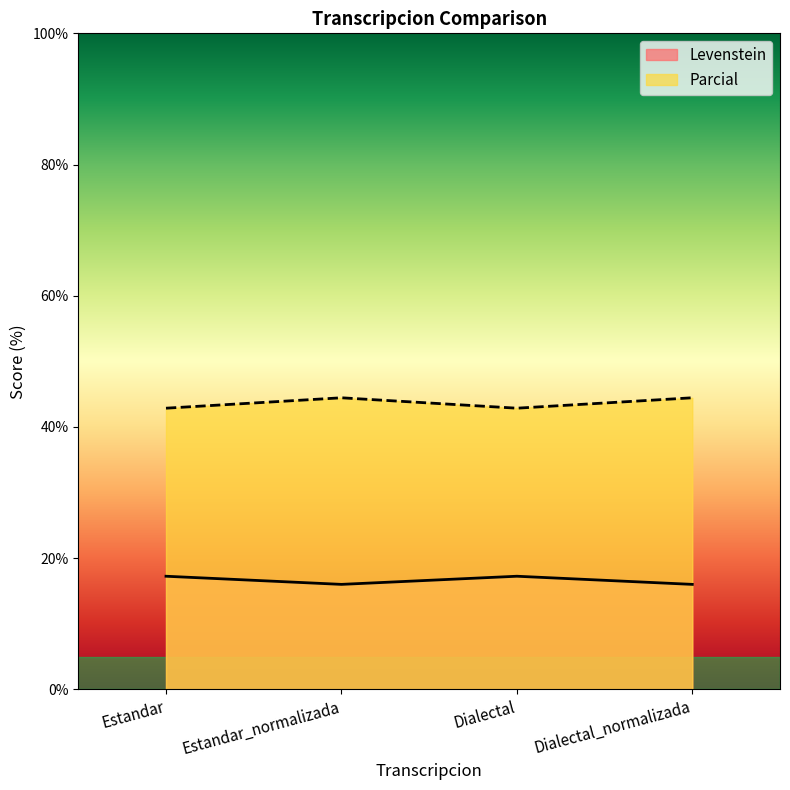

Count the number of categories in the chart.

4